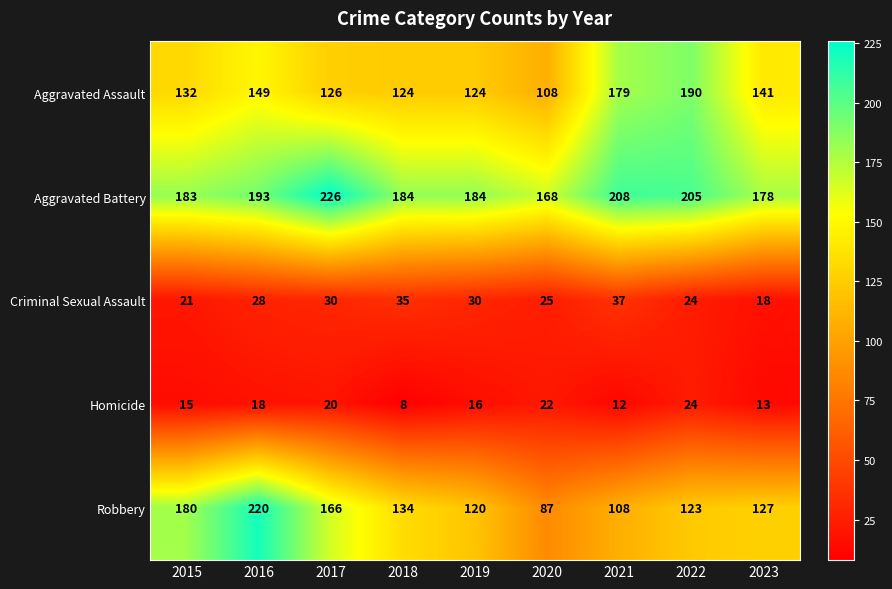

Rank the series by their maximum value, from lowest to highest.

Homicide, Criminal Sexual Assault, Aggravated Assault, Robbery, Aggravated Battery